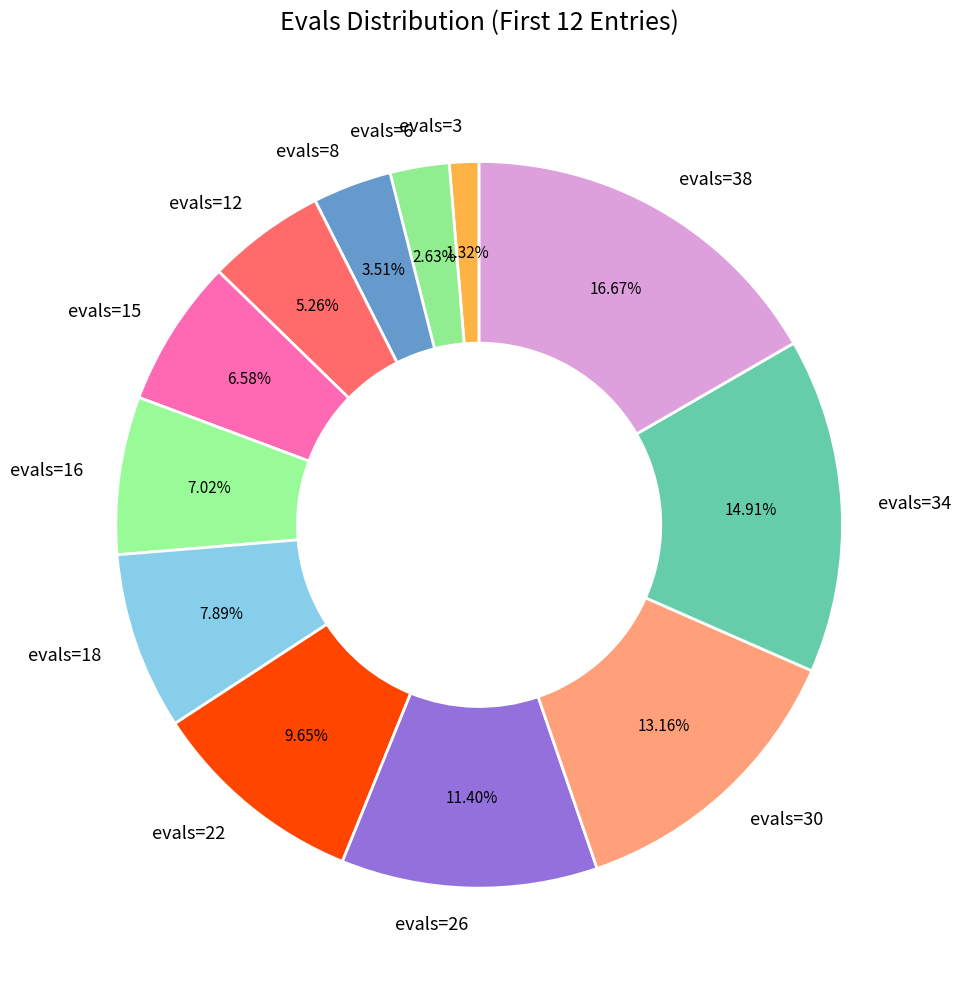

Between evals=16 and evals=3, which is larger?

evals=16